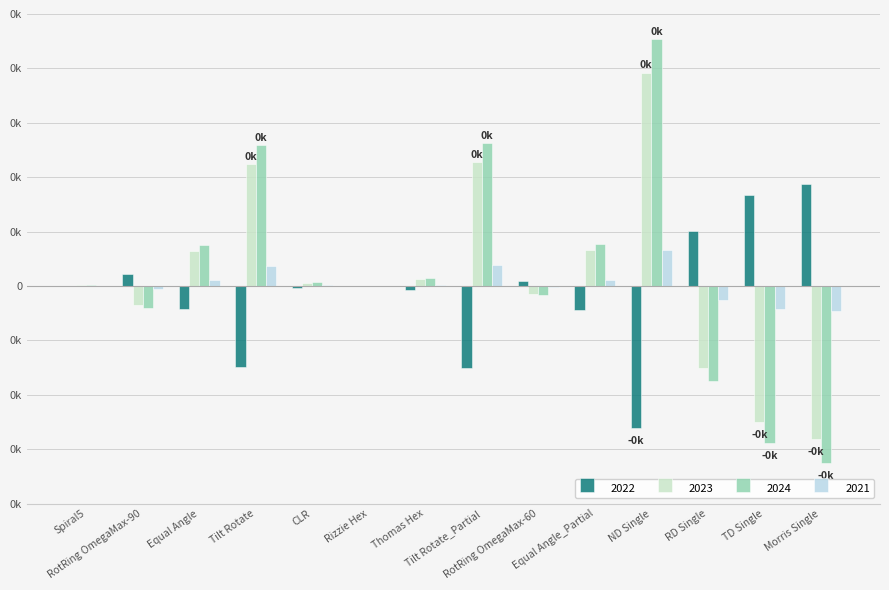

What is the sum of all 2024 values?

305.7